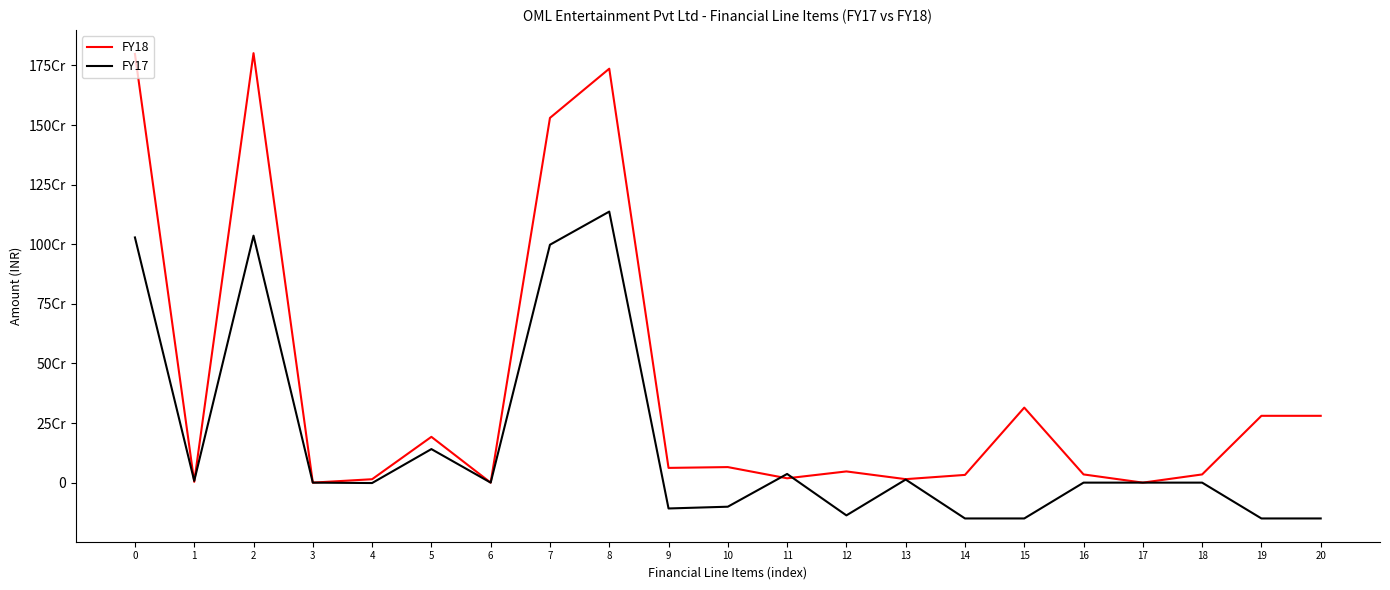

At how many categories does at least one series exceed 189835964?

8